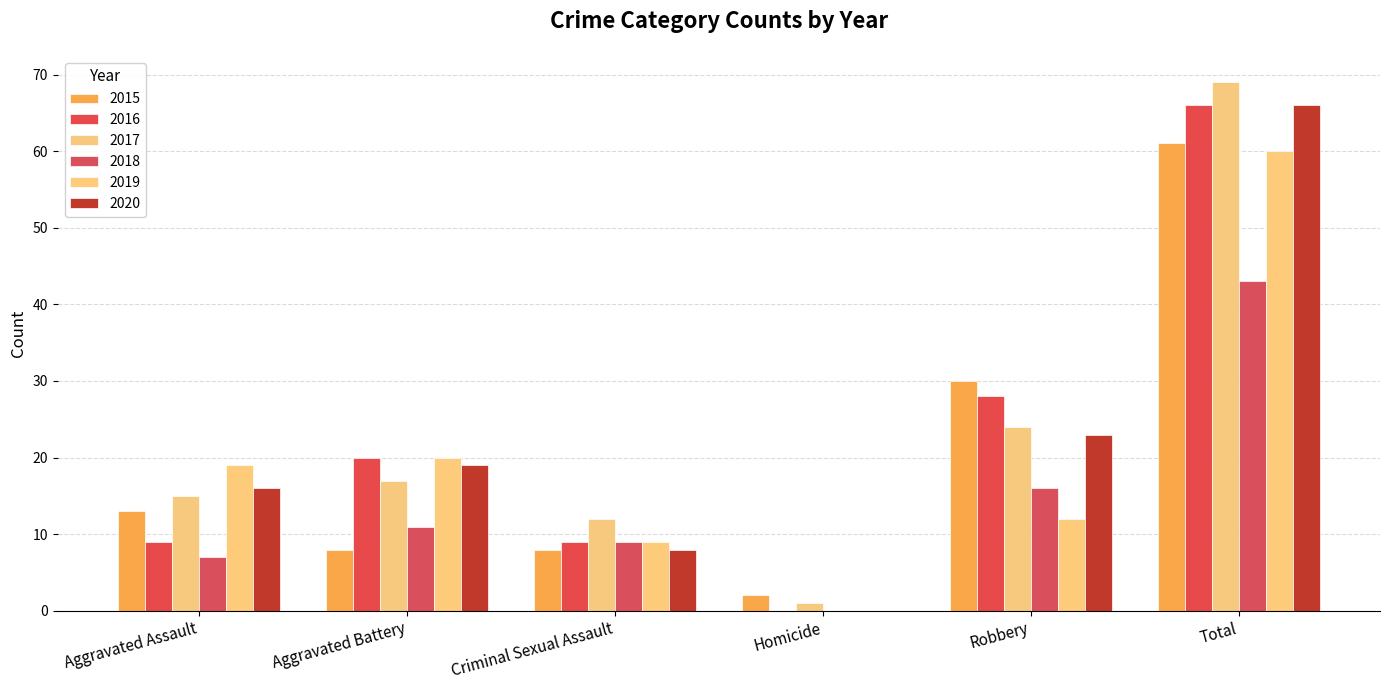

Which series has the largest range (max minus min)?

2017